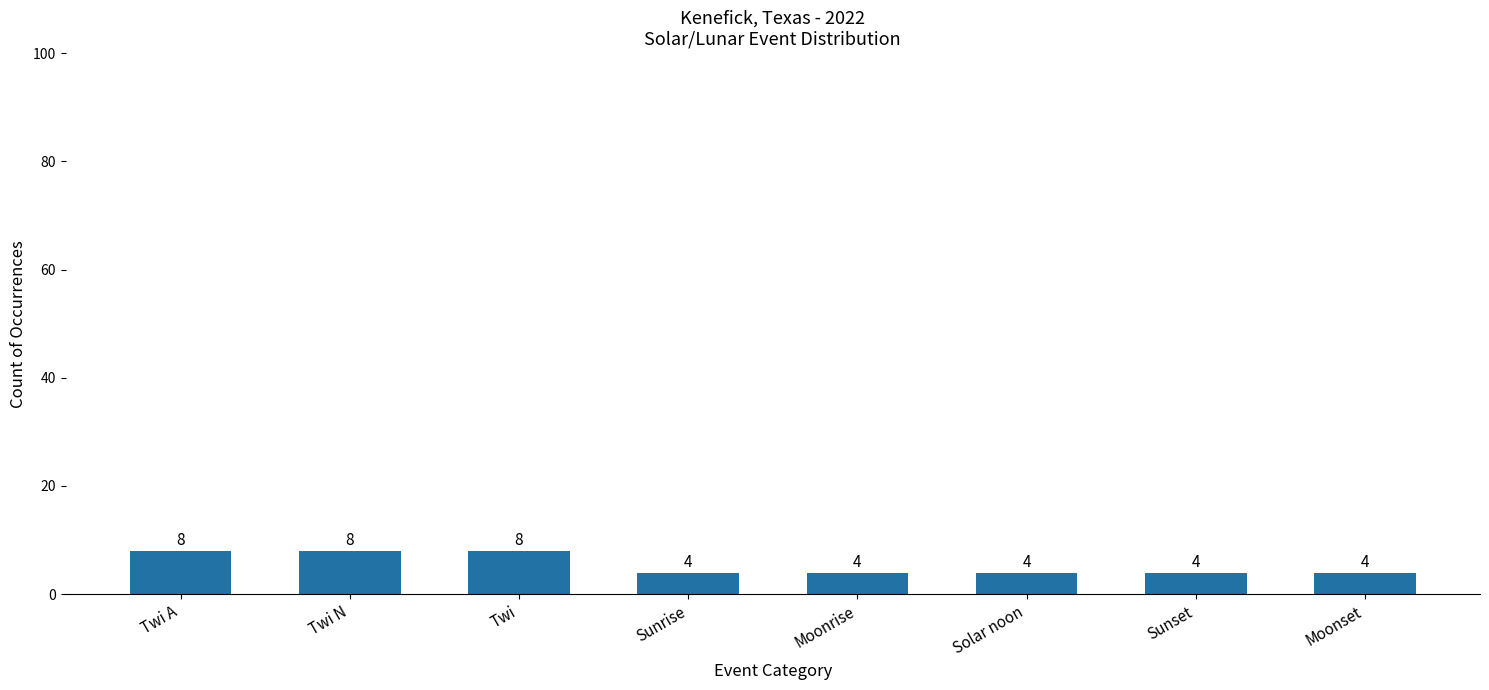

What is the maximum value shown in the chart?

8